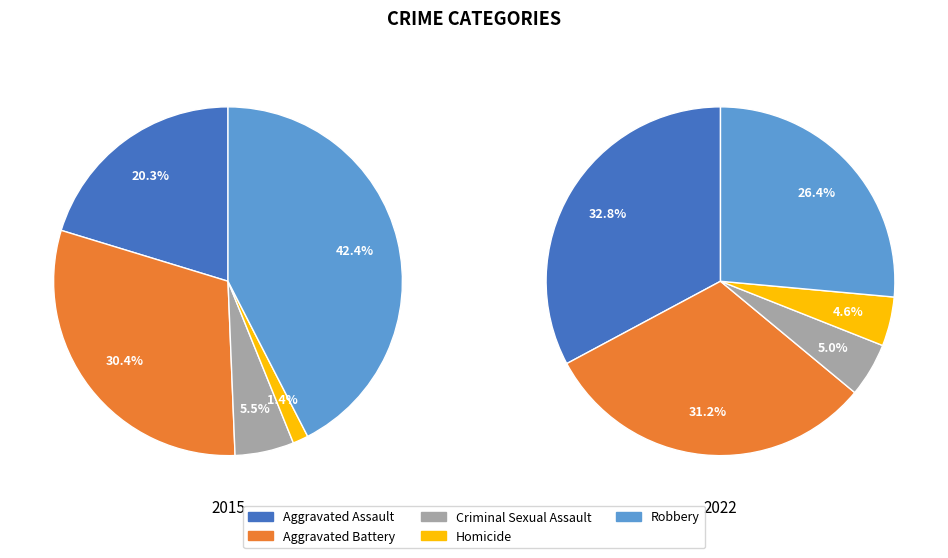

What percentage is NOT represented by Homicide?

98.6%